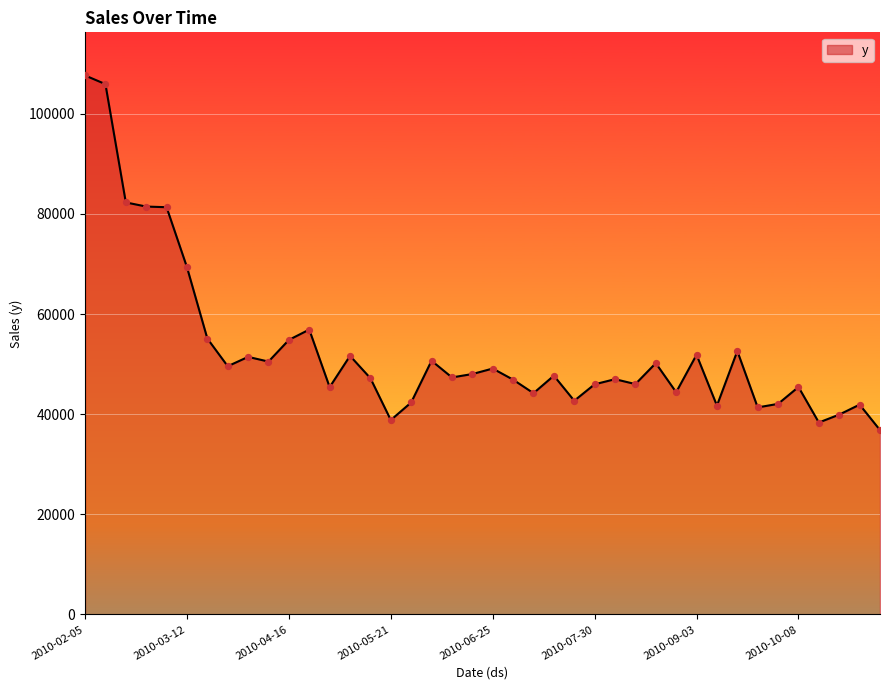

What is the minimum value shown in the chart?

36834.1